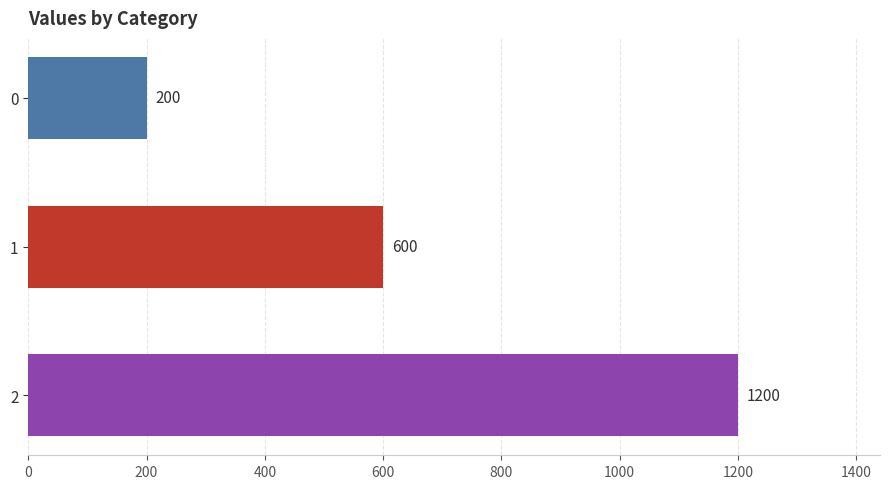

Reading top to bottom, transcribe all the data shown in this chart.

200	600	1200